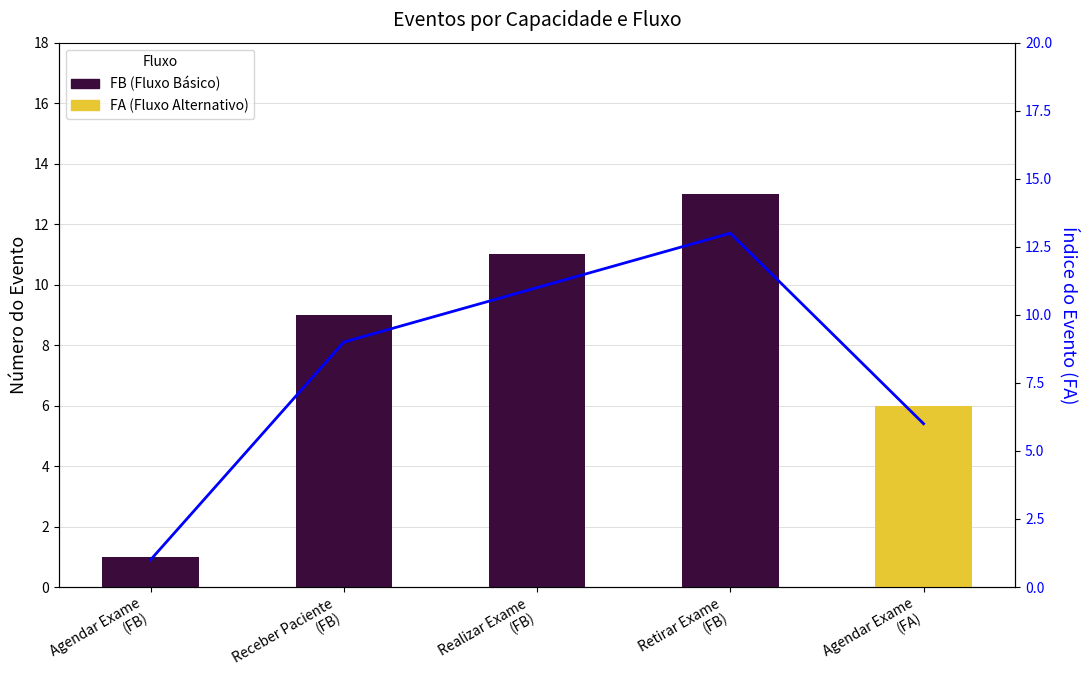

Reading left to right, extract all data points from this chart.

FB (Fluxo Básico): Agendar Exame
(FB)=1	Receber Paciente
(FB)=9	Realizar Exame
(FB)=11	Retirar Exame
(FB)=13	Agendar Exame
(FA)=0
FA (Fluxo Alternativo): Agendar Exame
(FB)=0	Receber Paciente
(FB)=0	Realizar Exame
(FB)=0	Retirar Exame
(FB)=0	Agendar Exame
(FA)=6